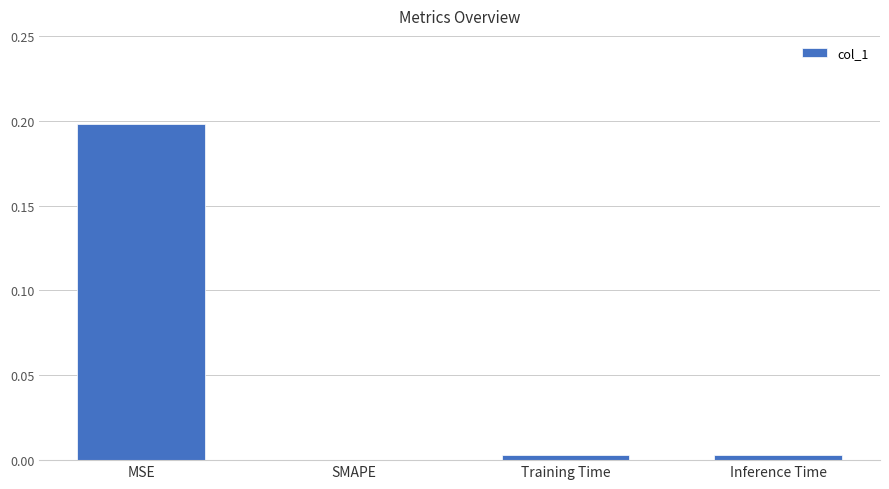

The chart shows a value of 0.2 at MSE. True or false?

True